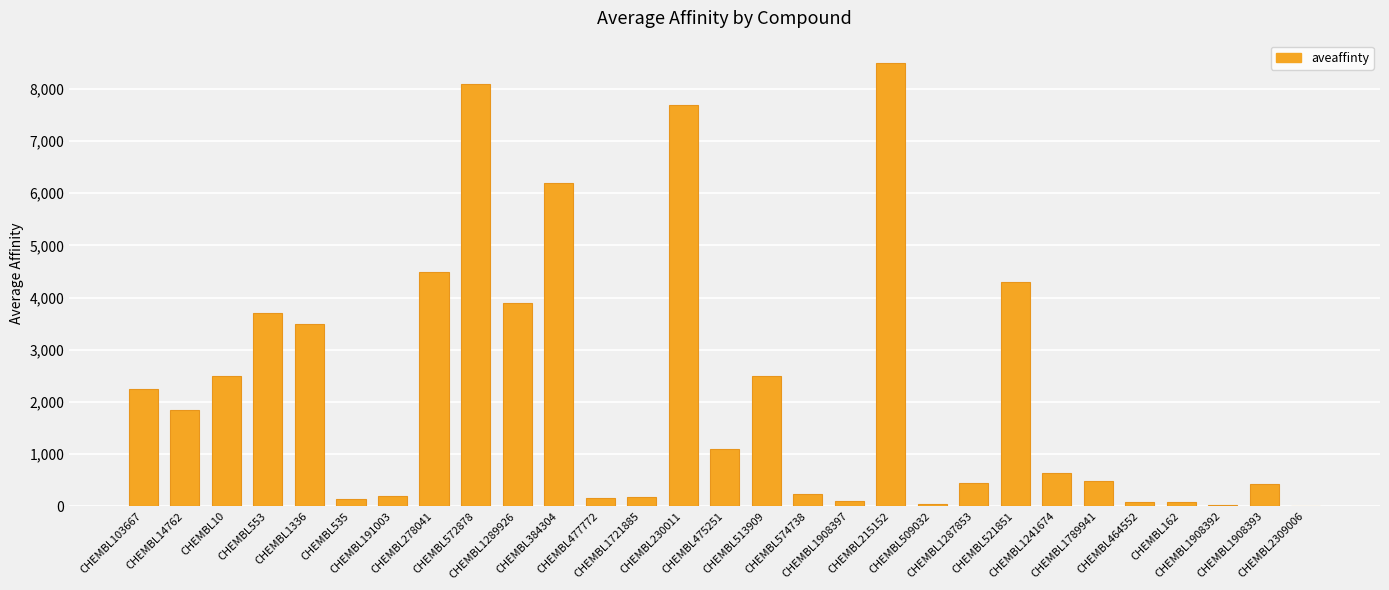

At which label does the data first exceed 630?

CHEMBL103667